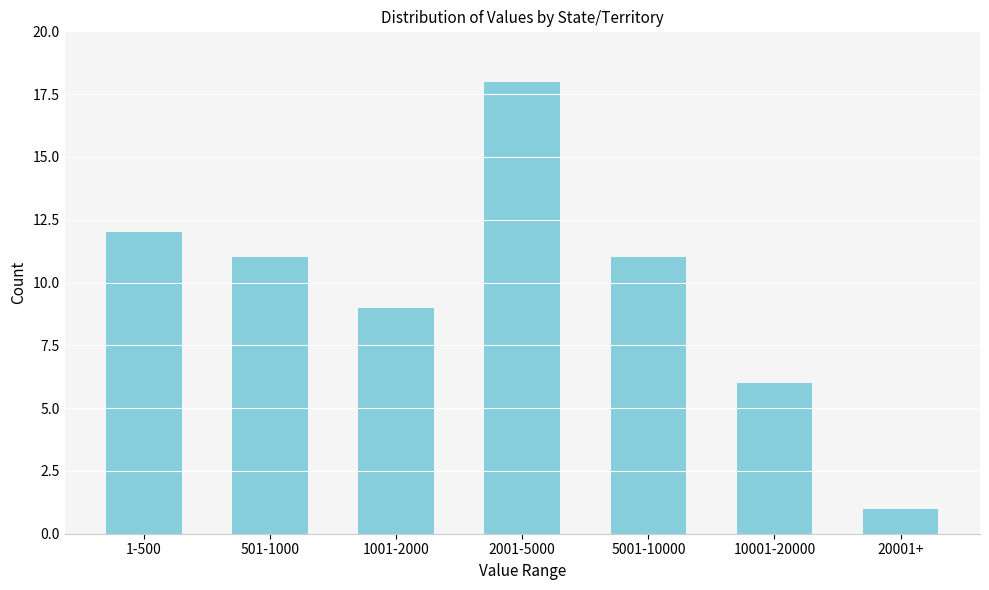

Reading right to left, extract all data points from this chart.

20001+=1	10001-20000=6	5001-10000=11	2001-5000=18	1001-2000=9	501-1000=11	1-500=12